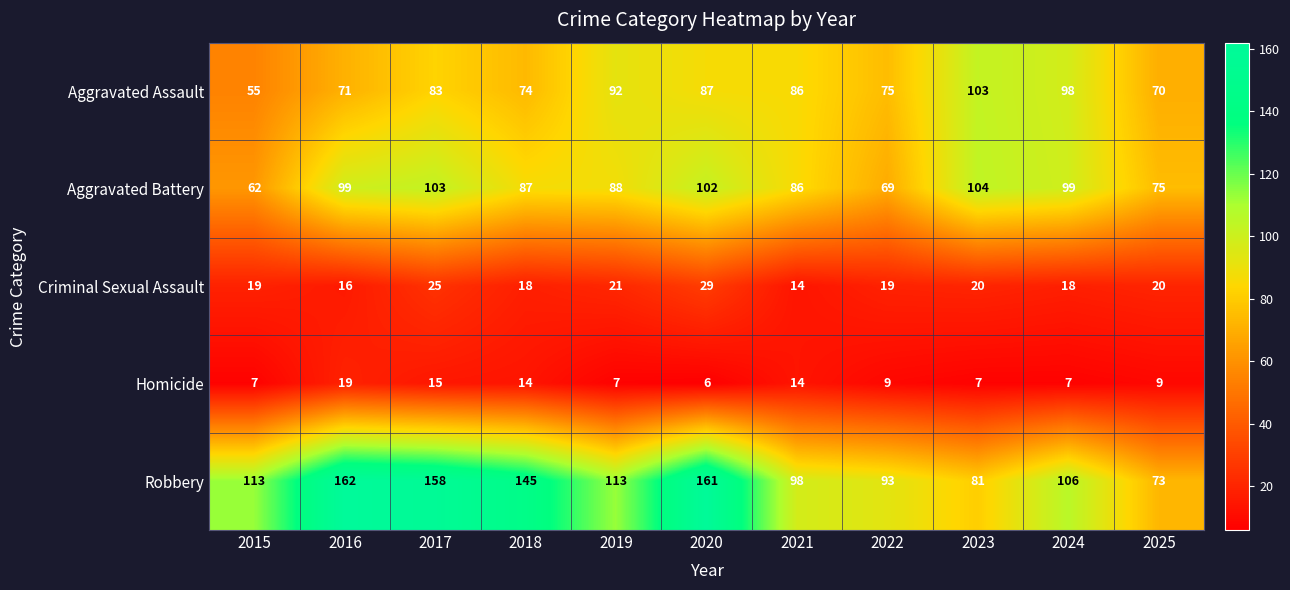

Which series has the widest spread of values?

Robbery